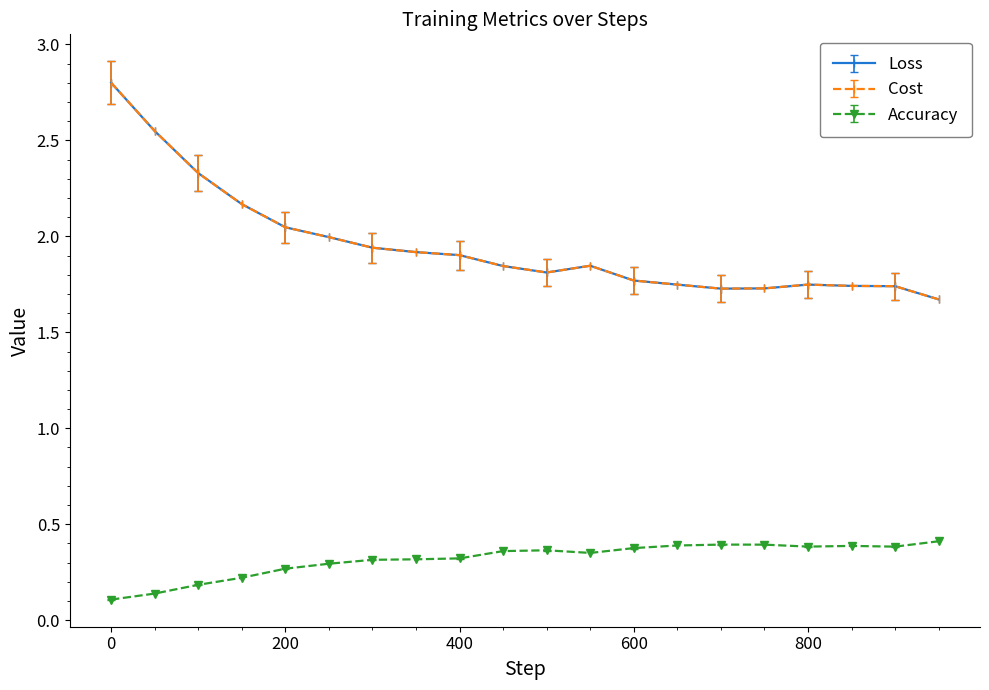

True or false: Loss and Cost intersect in this chart.

False